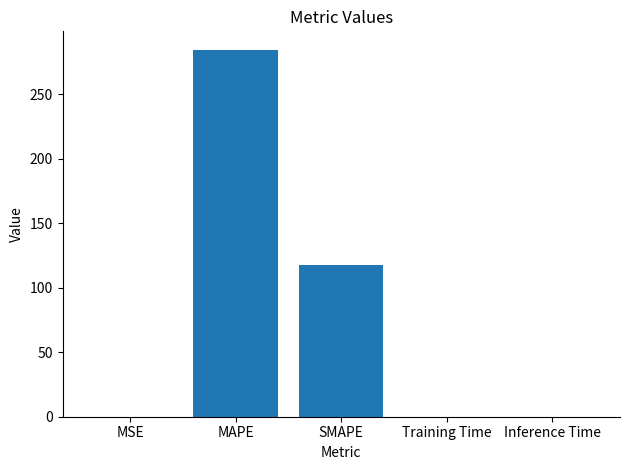

What is the greatest value displayed?

284.4